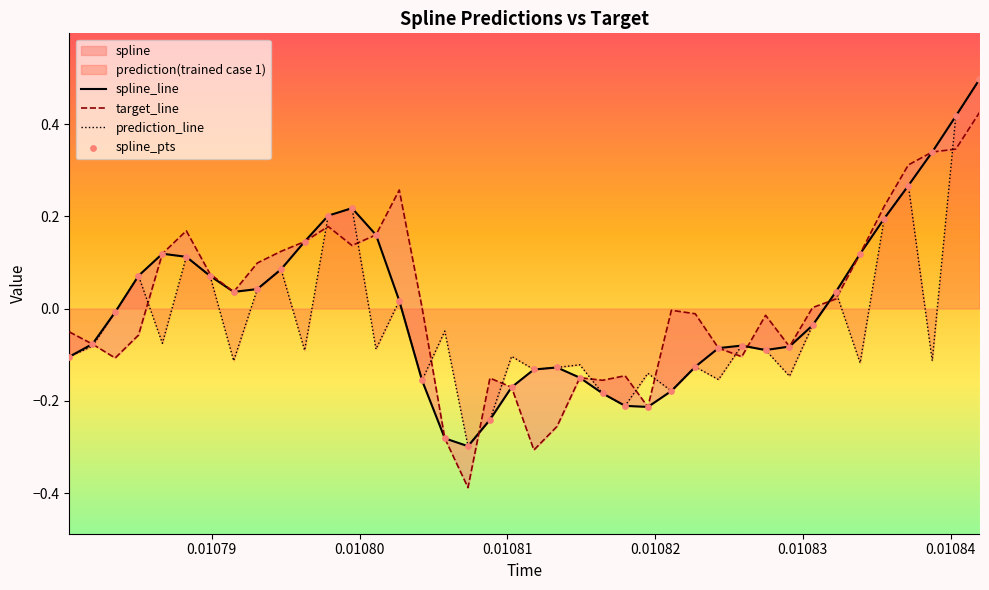

At how many categories does at least one series exceed 0?

21